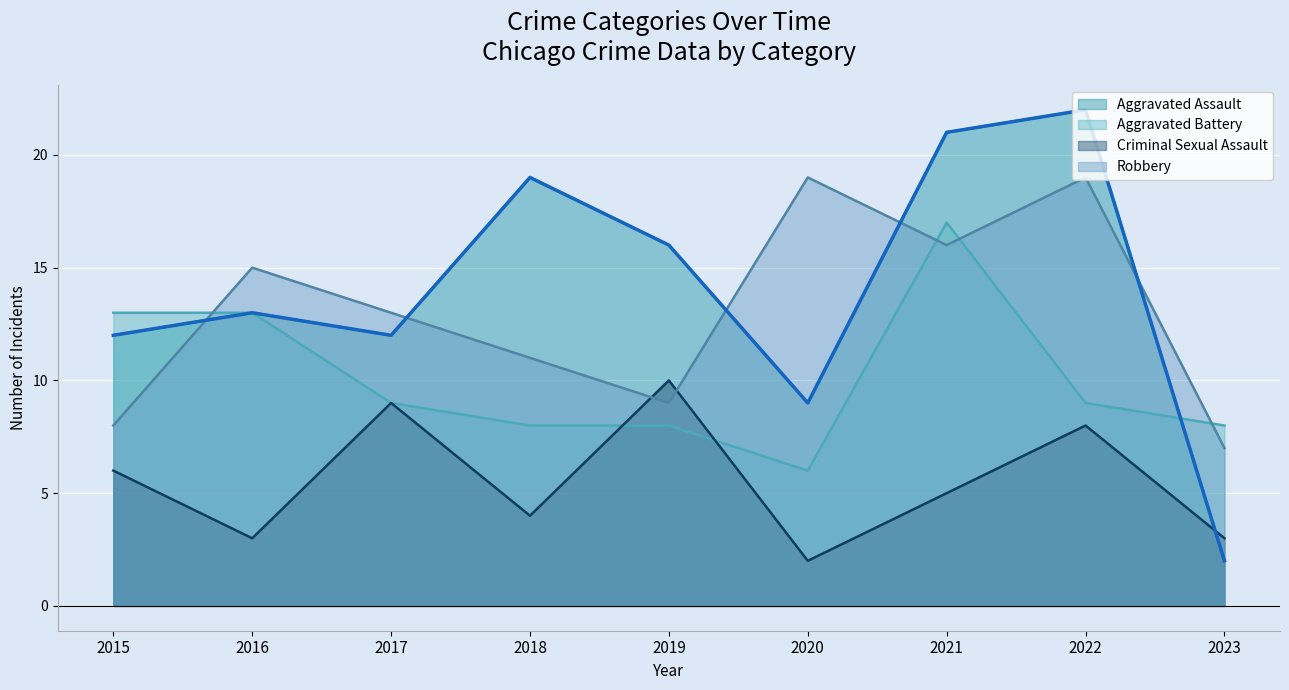

Read the Criminal Sexual Assault value at 2018.

4